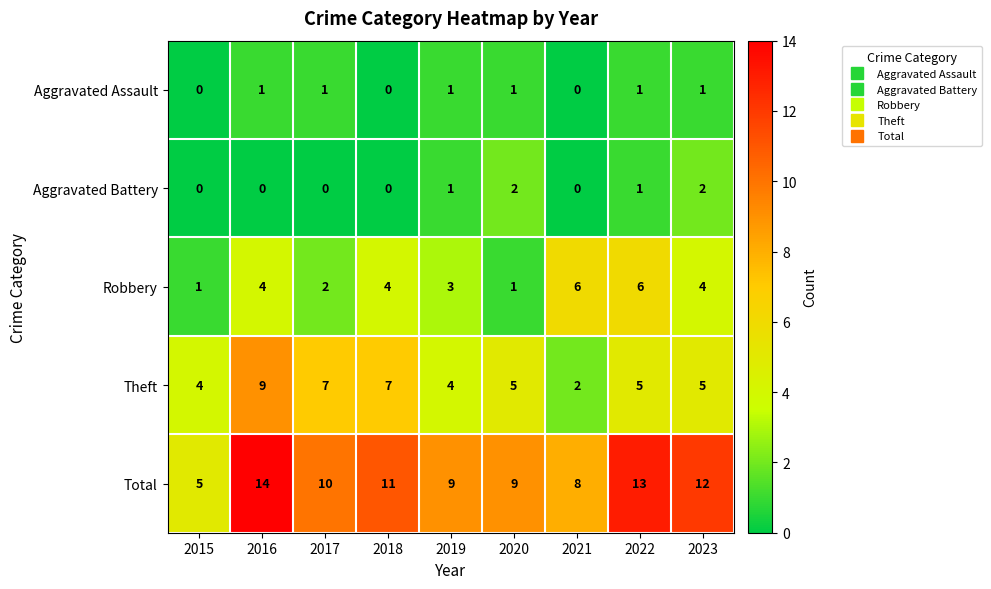

List the series in order of their peak value, highest first.

Total, Theft, Robbery, Aggravated Battery, Aggravated Assault